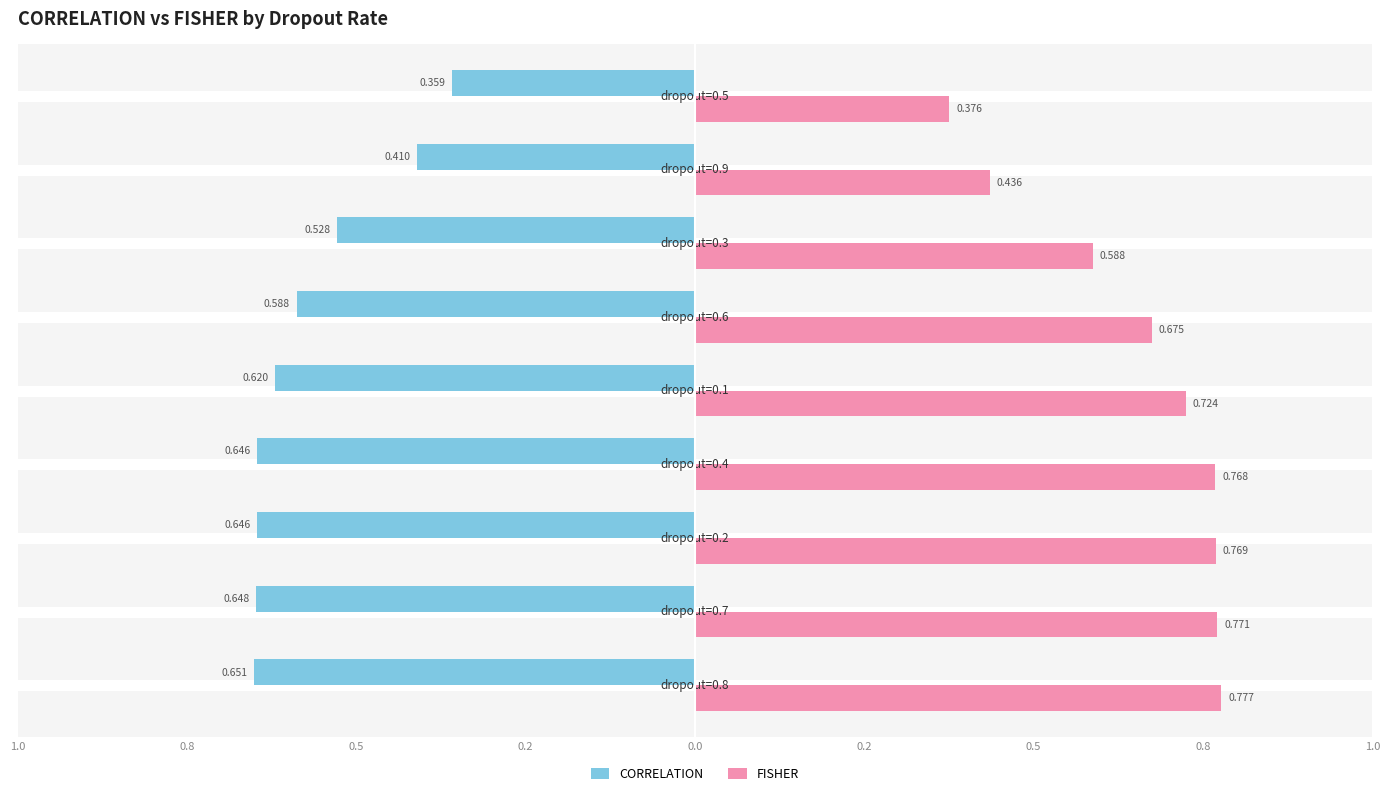

Reading left to right, extract all data points from this chart.

CORRELATION: -0.7	-0.6	-0.6	-0.6	-0.6	-0.6	-0.5	-0.4	-0.4
FISHER: 0.8	0.8	0.8	0.8	0.7	0.7	0.6	0.4	0.4